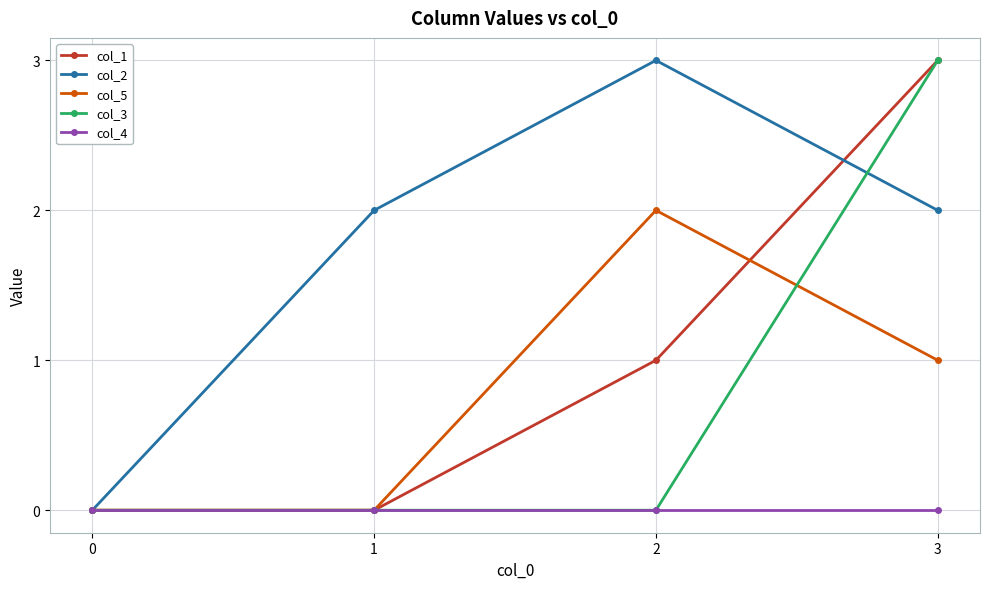

How many positive values does the col_2 series have?

3